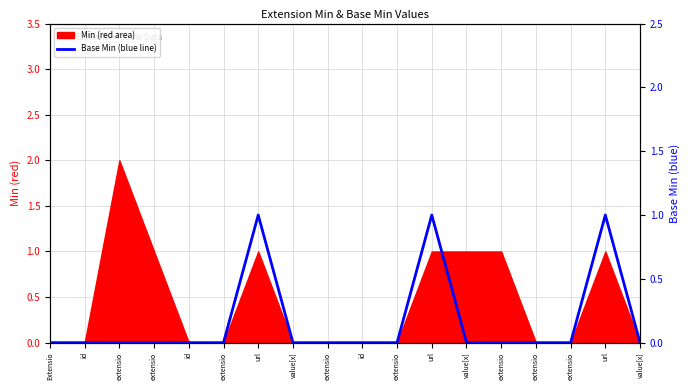

What is the label of the 14th point from the left?

extensio